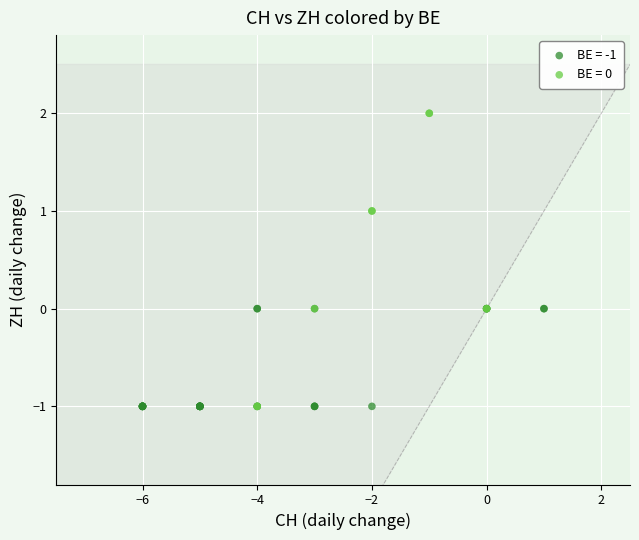

Which series has the largest Y range (max minus min)?

BE = 0